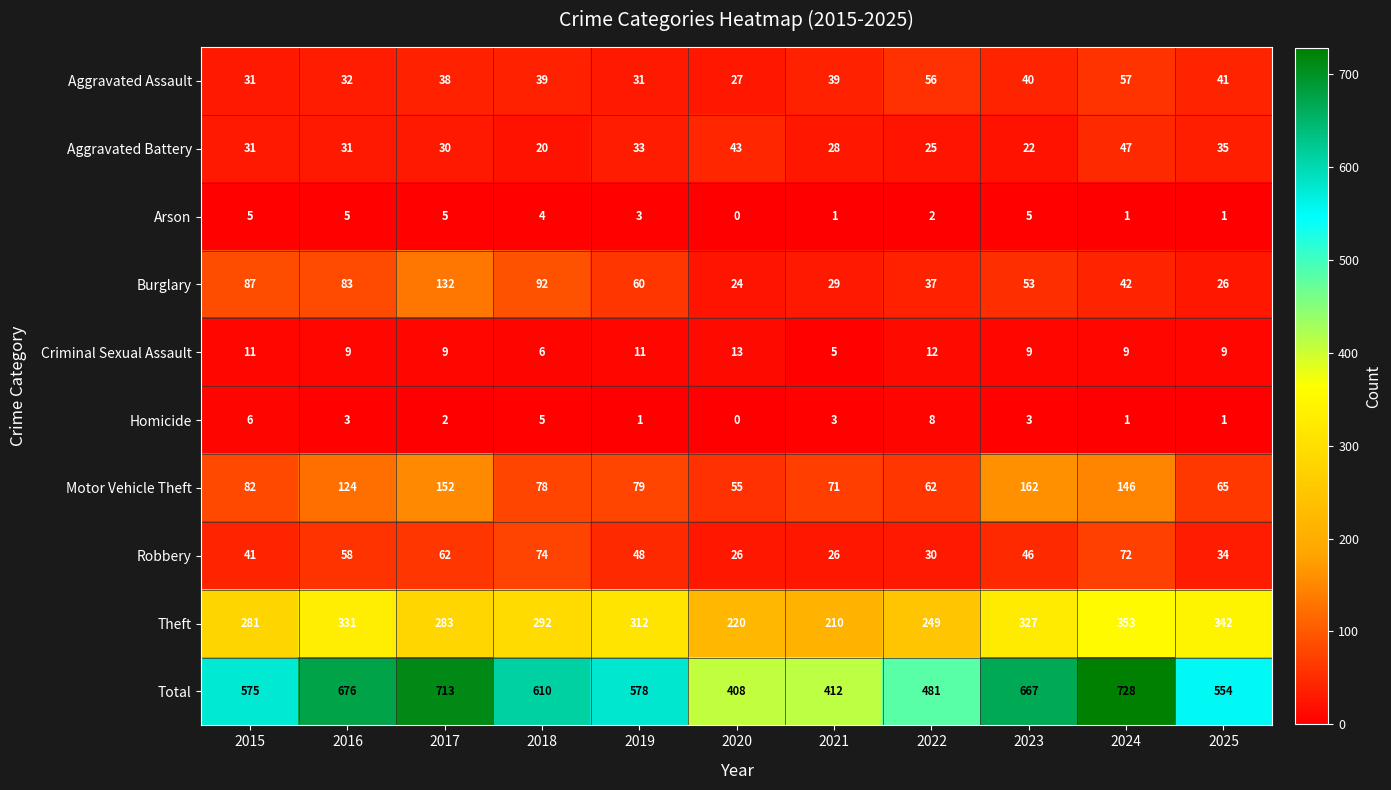

What is the difference between the maximum and minimum values in the Total series?

320